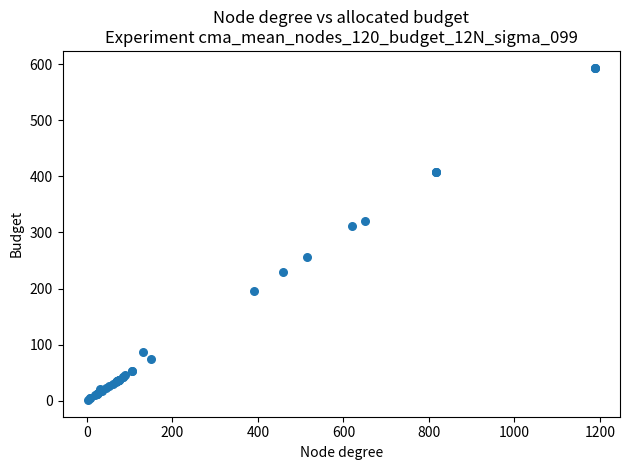

What Y value in the scatter plot is closest to 297?

311